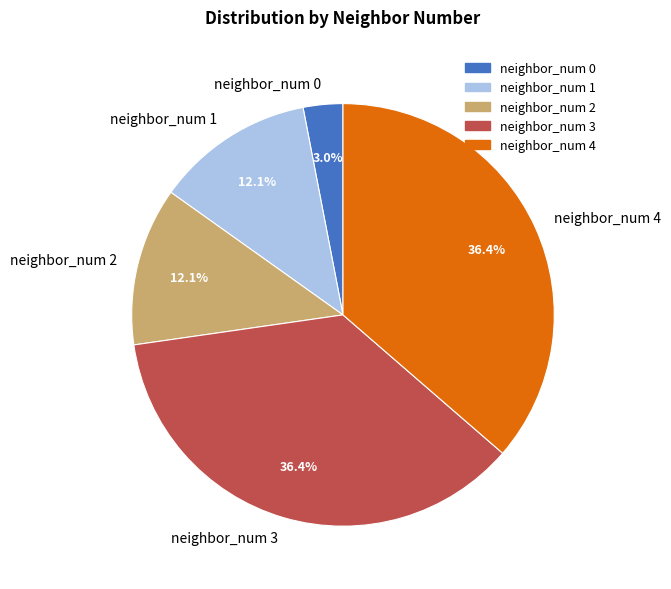

Is it true that neighbor_num 4 is 23% of the pie?

False